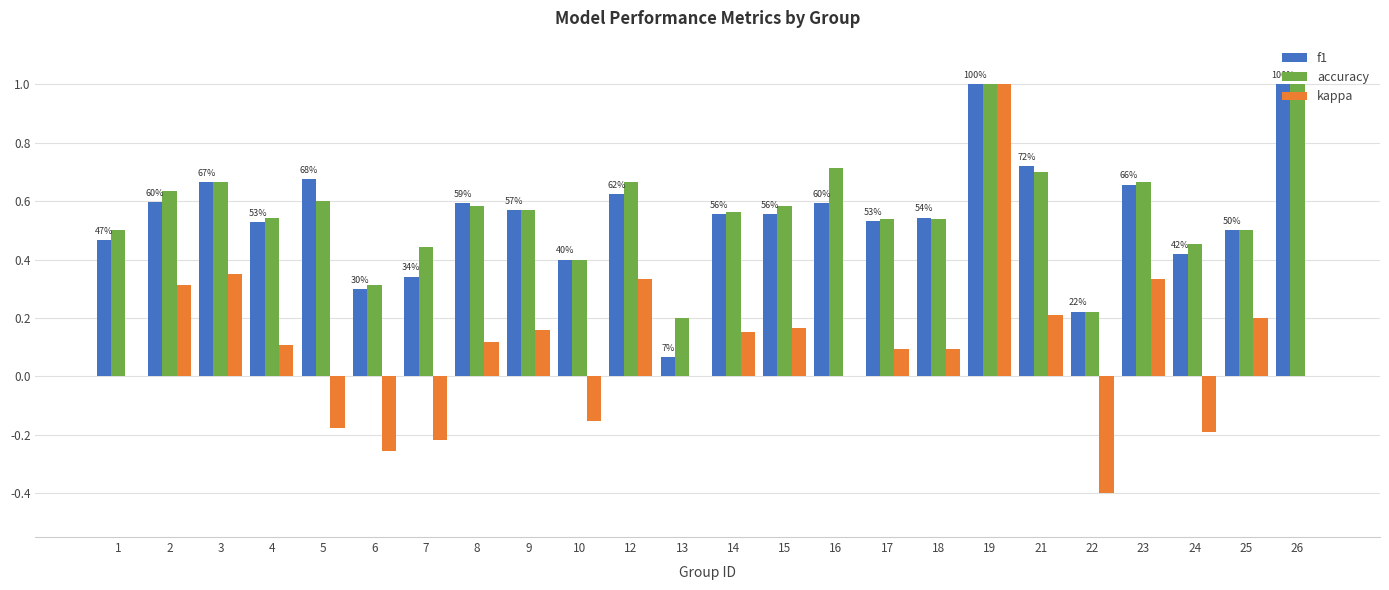

How many series are shown in this chart?

3